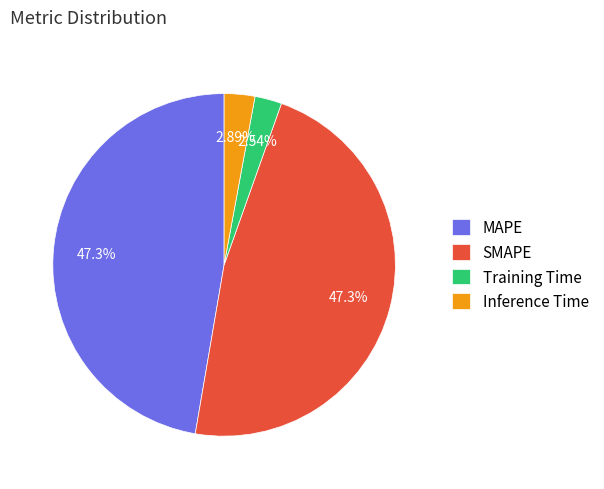

Is MAPE the majority of the pie?

No